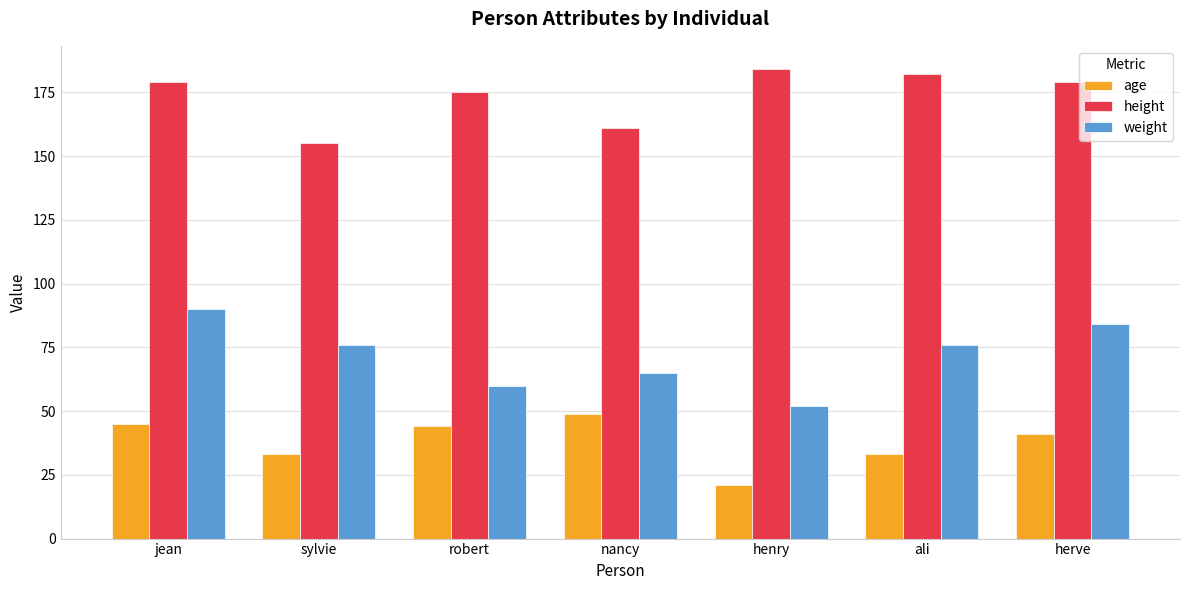

What is the sum of the weight values at jean and sylvie?

166